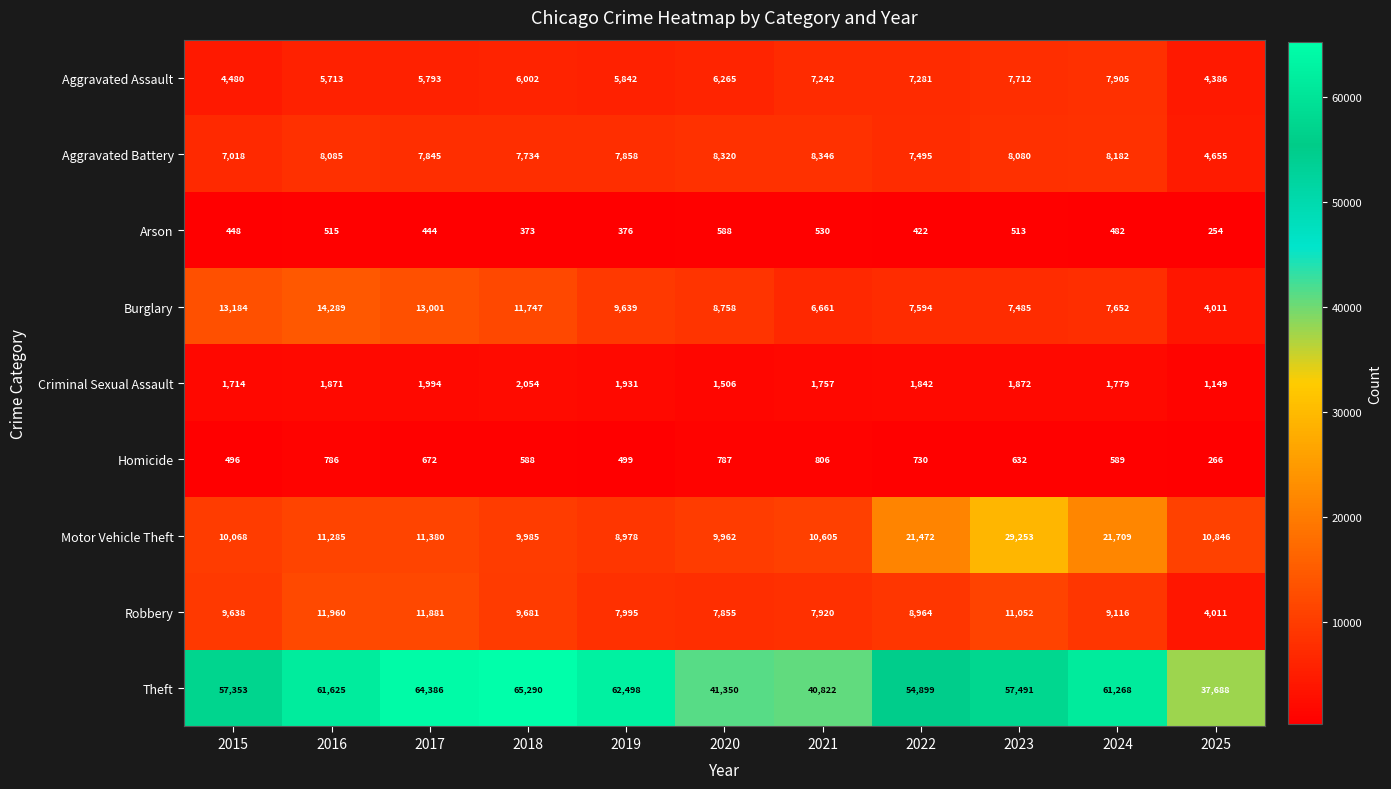

At which category is the sum across all series the highest?

2023